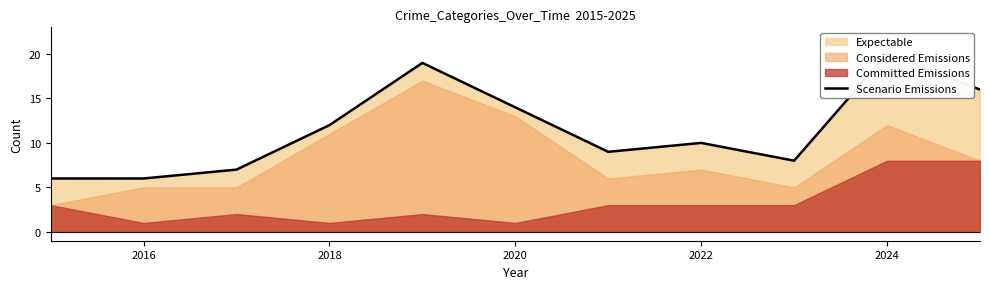

How many lines are shown in the chart?

1